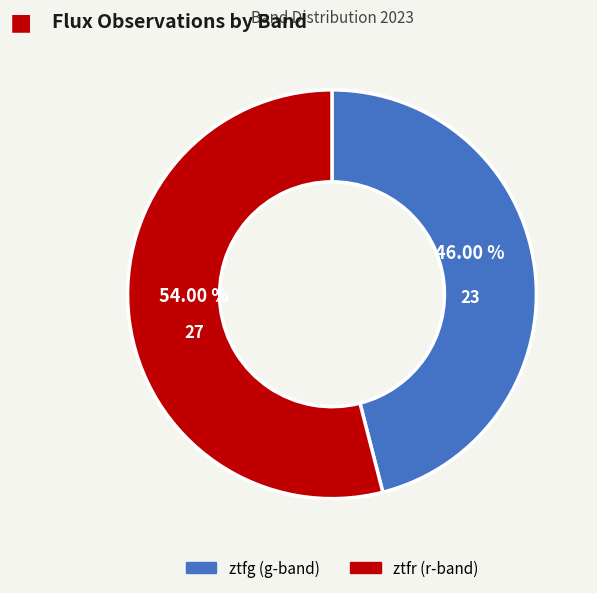

How many slices are in this pie chart?

2